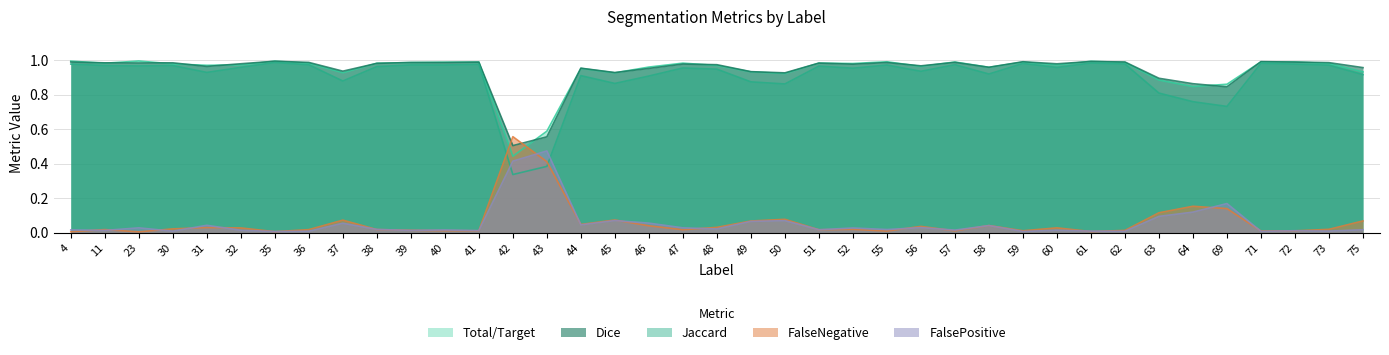

Between 55 and 73, which series saw the biggest shift?

Total/Target